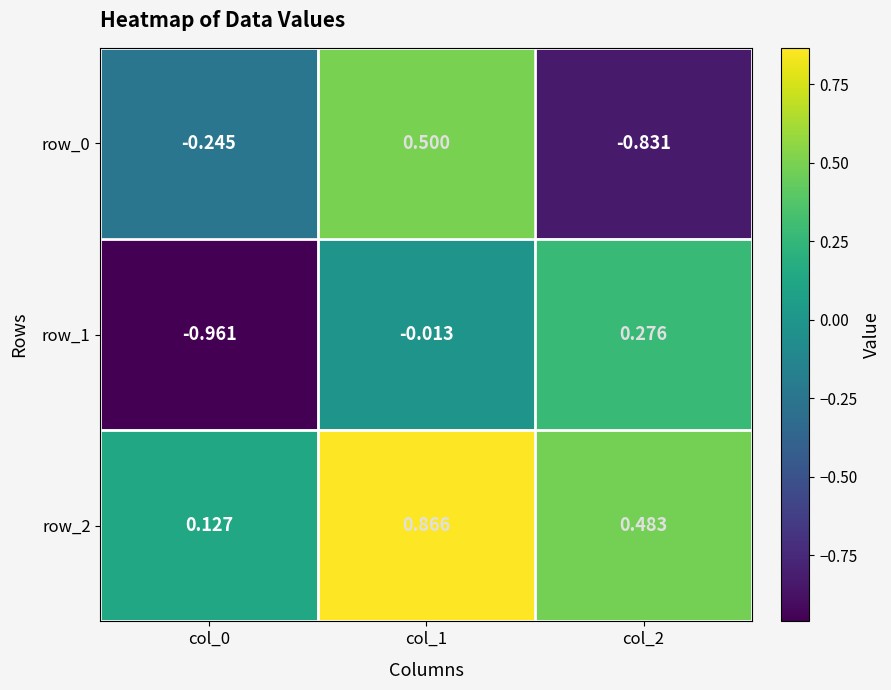

Is the value of row_1 at col_0 greater than the value of row_0 at col_1?

No